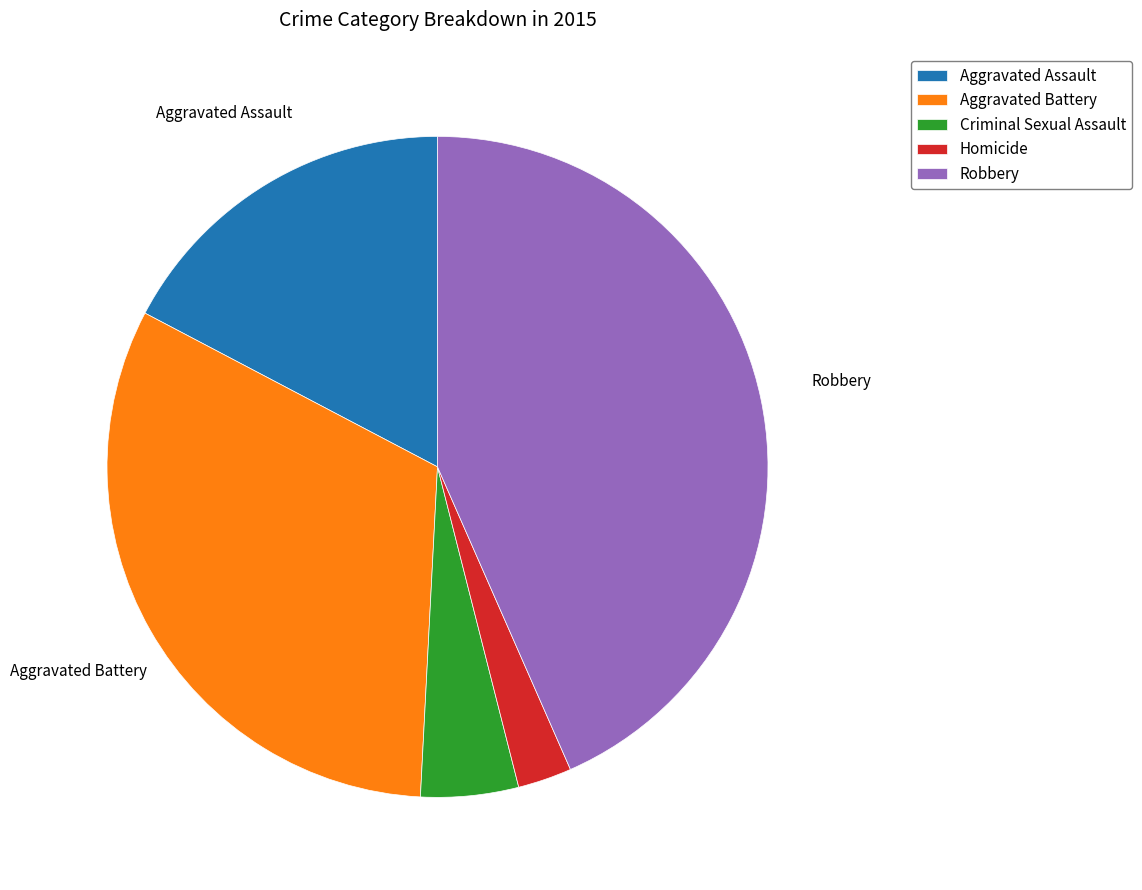

Does any single category account for the majority?

No